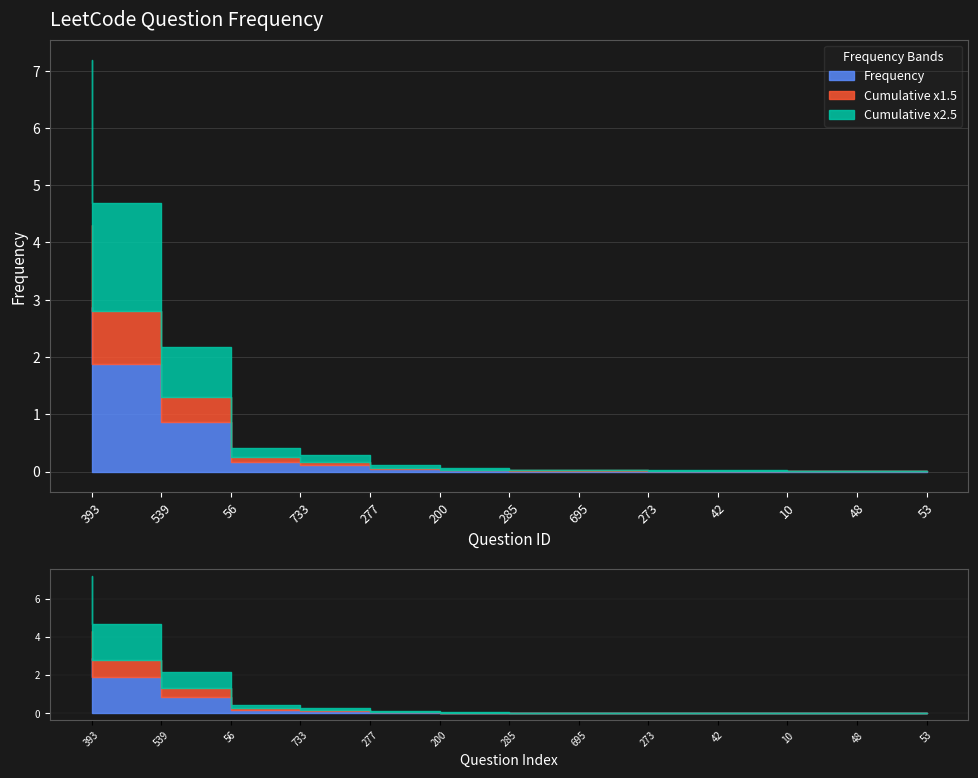

Rank the categories by value from highest to lowest.

393, 539, 56, 733, 277, 200, 285, 695, 273, 42, 10, 48, 53